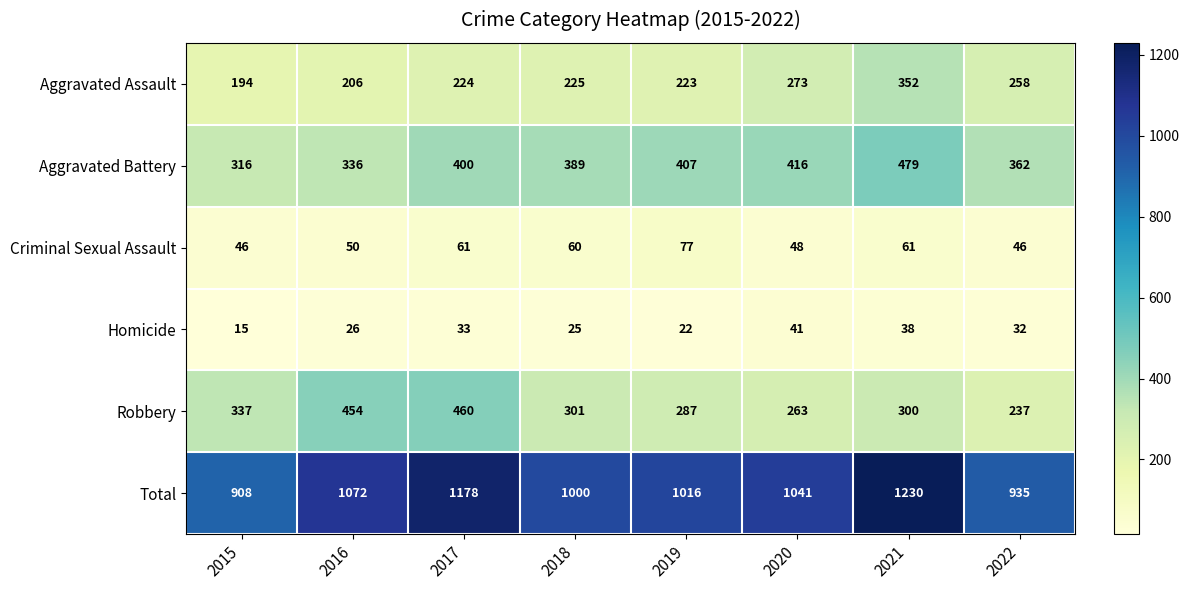

Which series has the largest total across all categories?

Total